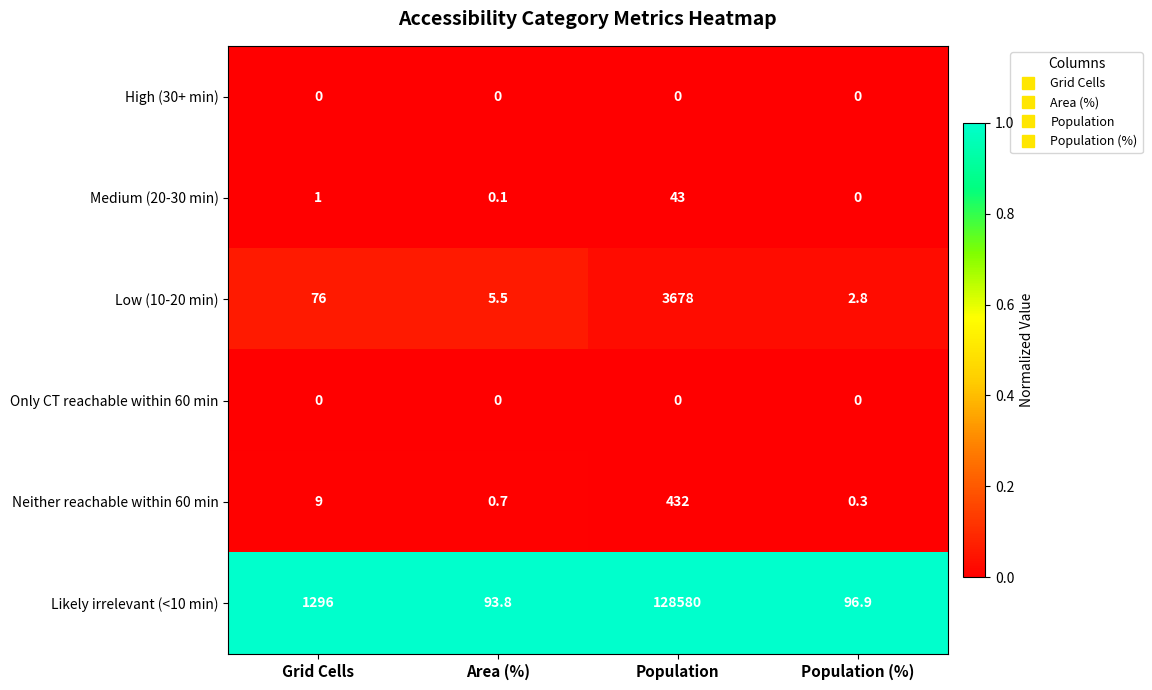

What is the total value across all series at Grid Cells?

1382.0